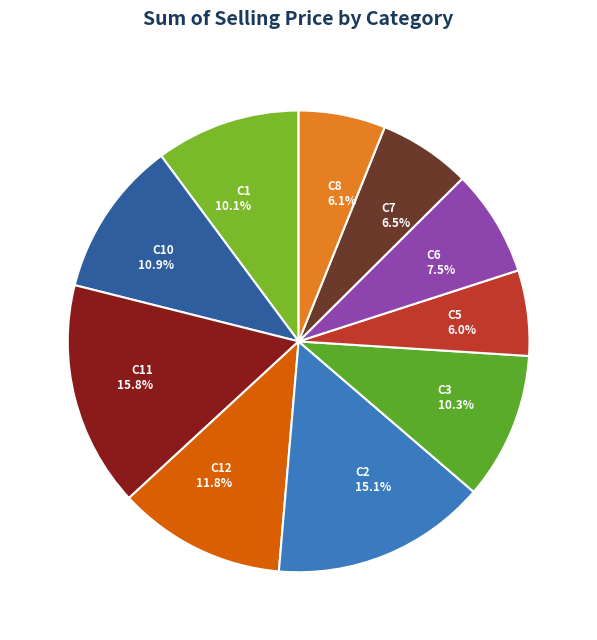

Combined, what portion of the pie is C10 10.9% and C6 7.5%?

18.4%